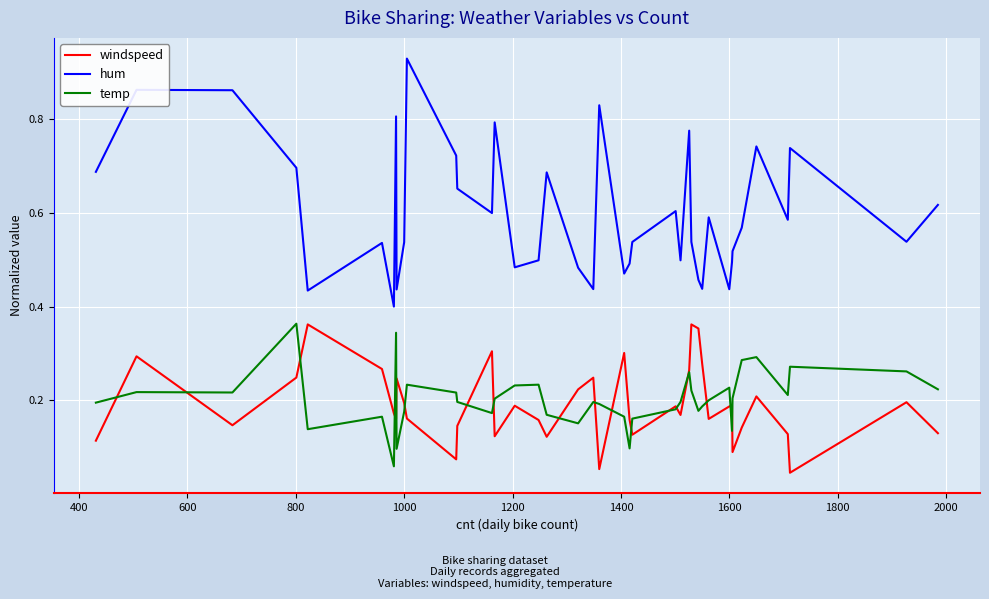

True or false: hum and temp cross at least once.

False